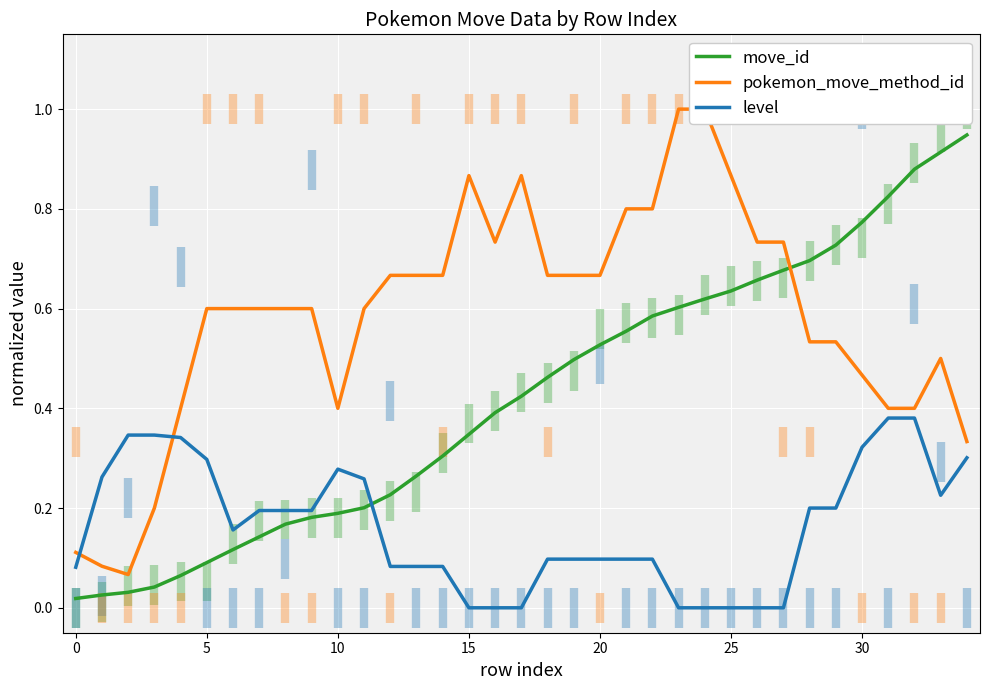

Which series has the largest range (max minus min)?

pokemon_move_method_id